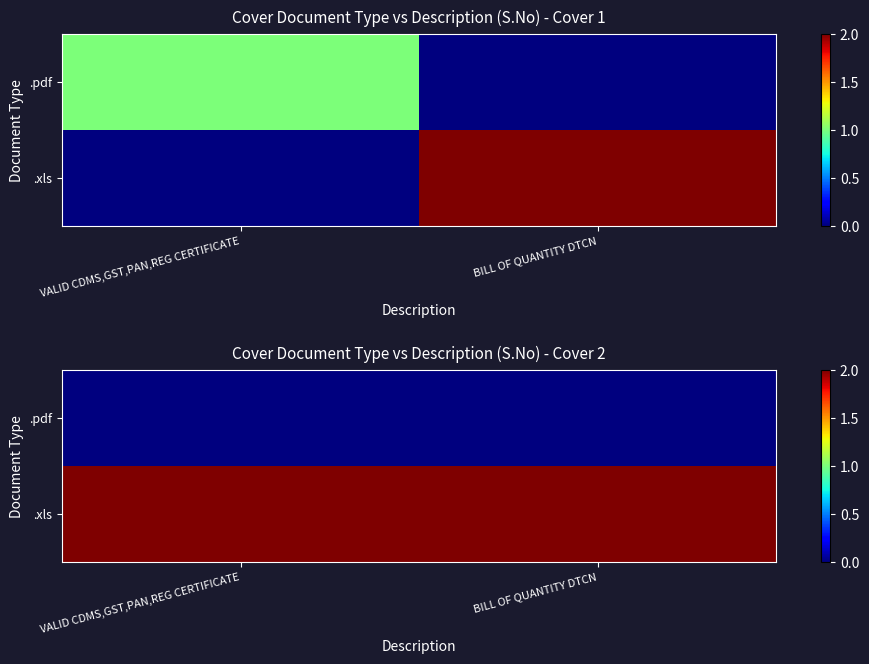

Which label corresponds to the smallest value in the chart?

VALID CDMS,GST,PAN,REG CERTIFICATE